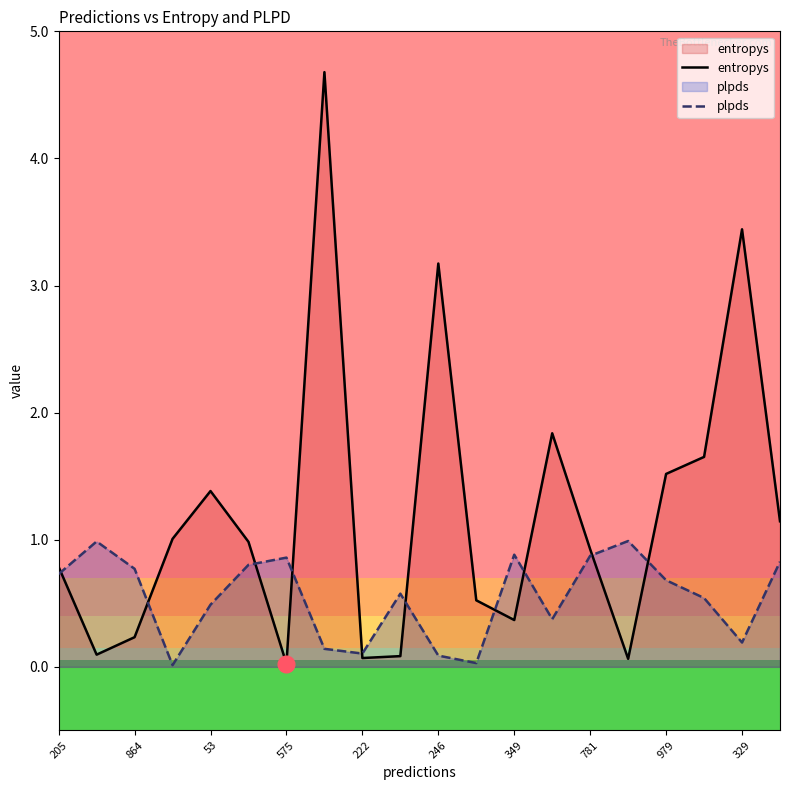

Read the entropys value at 781.

0.9